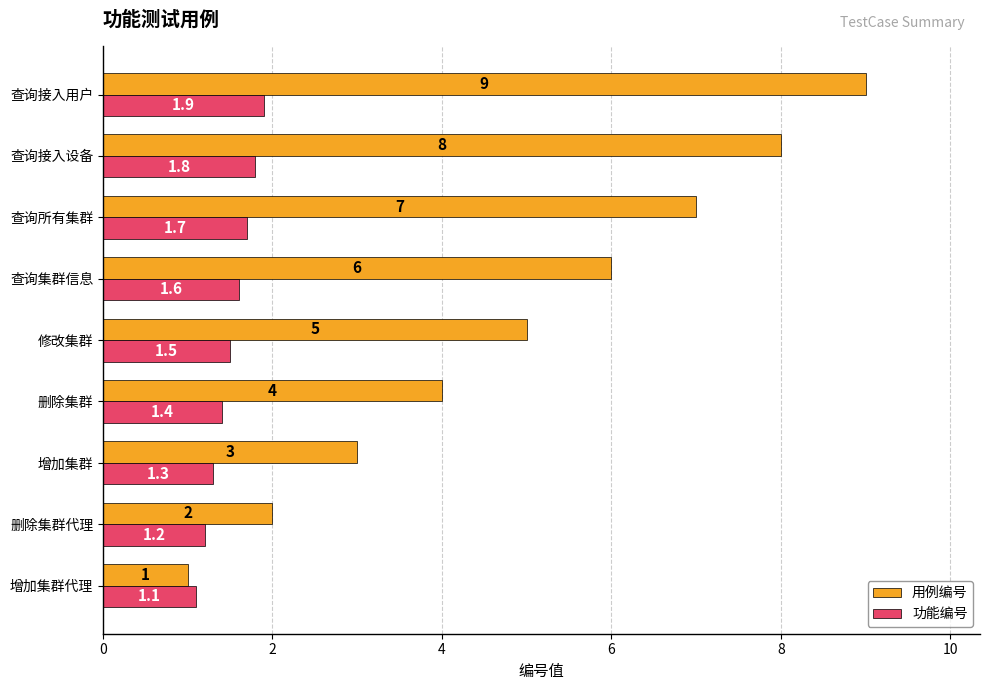

List the series in order of their overall mean, highest first.

用例编号, 功能编号